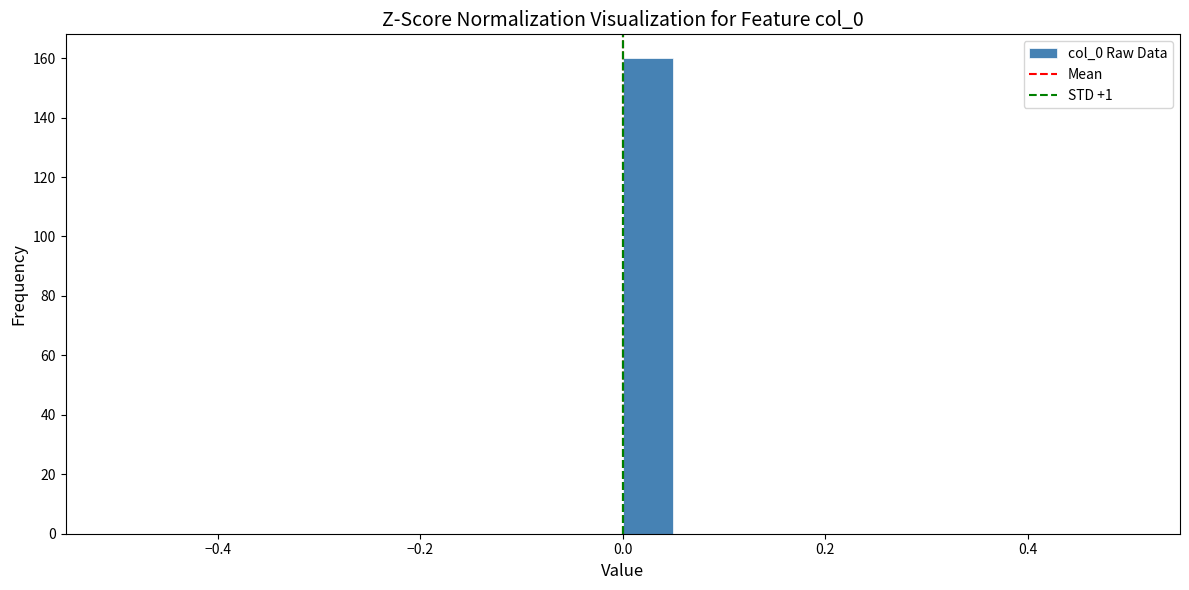

Read against the x-axis, roughly where is the centre of the tallest bar?

0.02